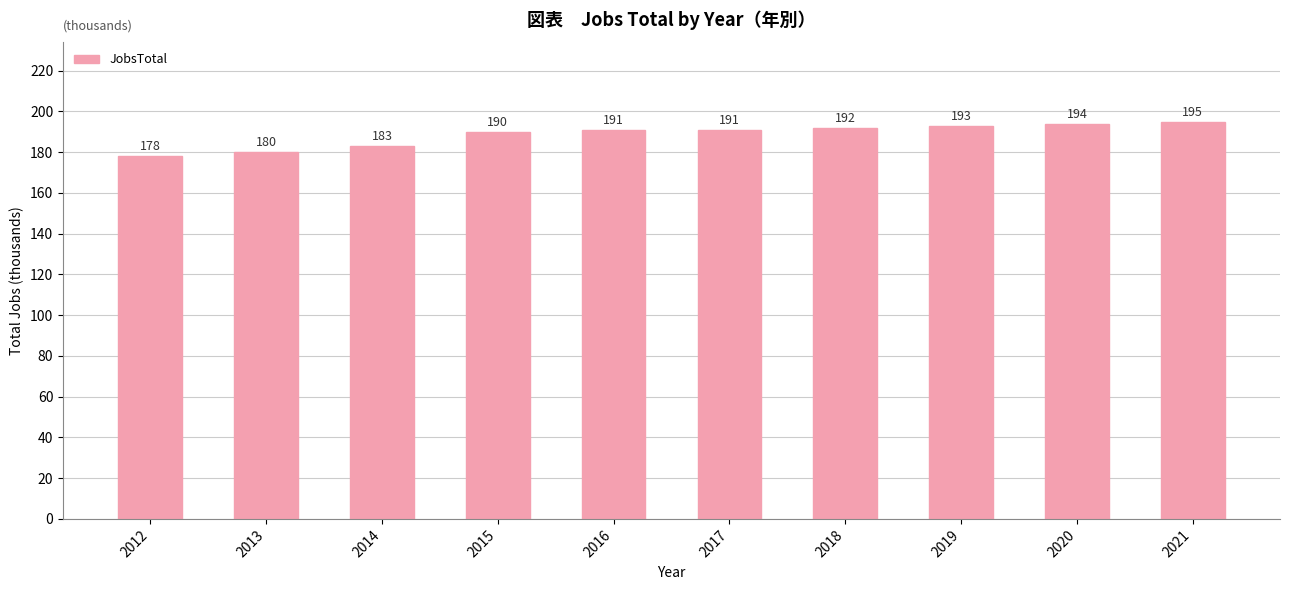

Approximately how many times larger is the value at 2017 compared to 2016?

1.0